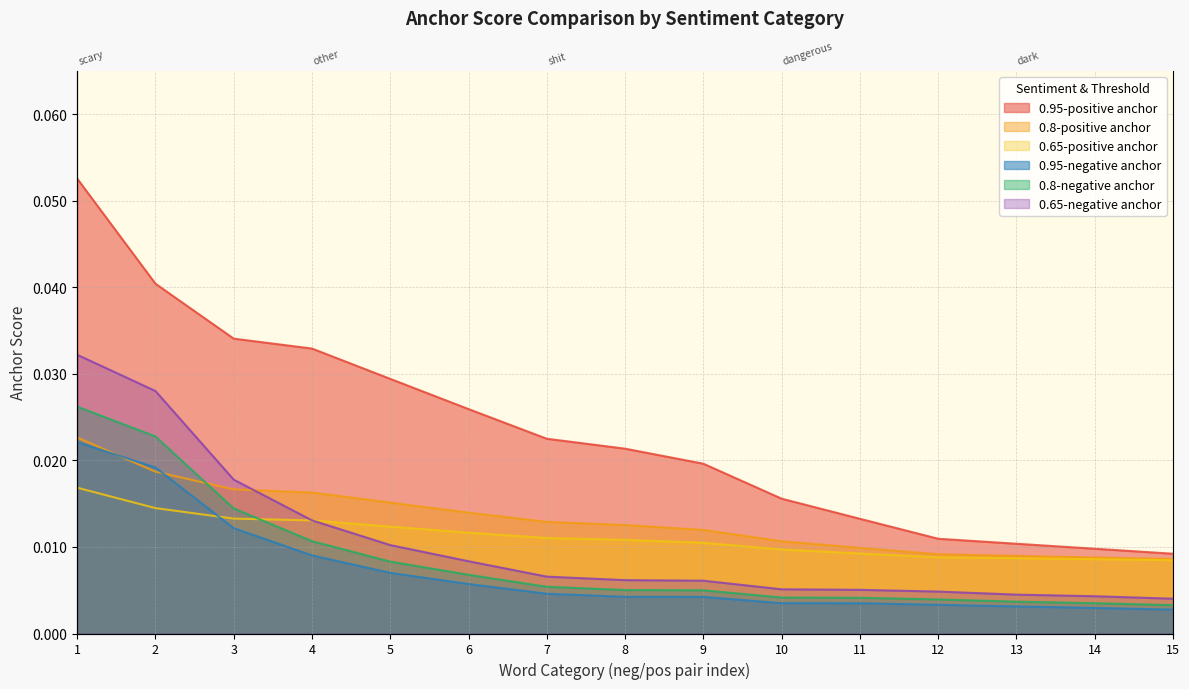

Does the chart display data point markers on the line(s)?

No